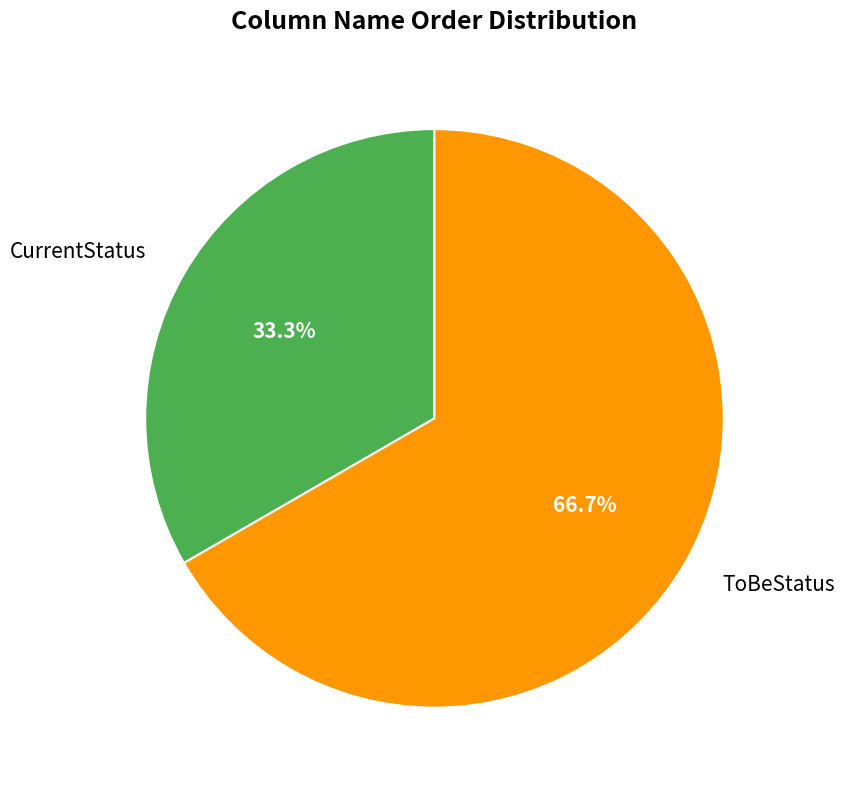

To the nearest percent, what portion does ToBeStatus represent?

67%